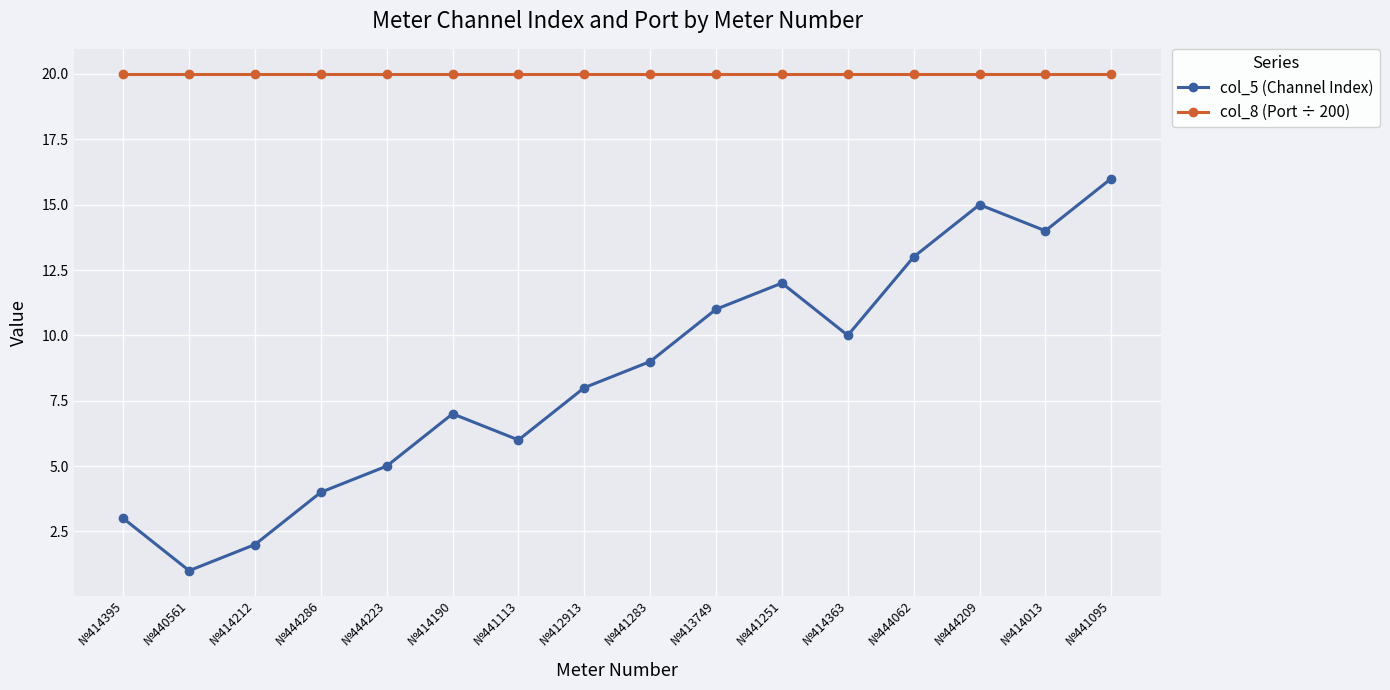

True or false: col_8 (Port ÷ 200) and col_5 (Channel Index) intersect in this chart.

False